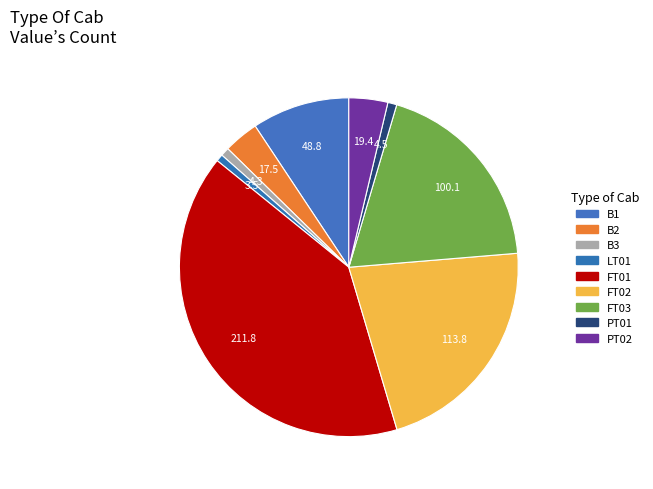

Combined, do PT02 and B2 account for over 50%?

No